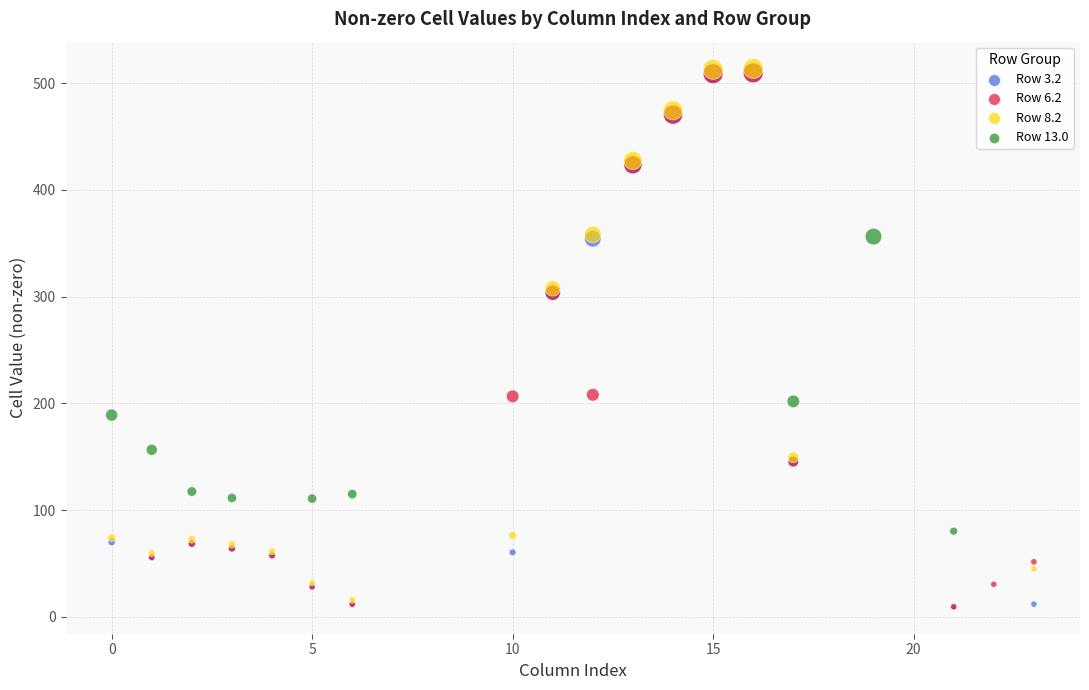

What are all the series names shown in the legend?

Row 3.2, Row 6.2, Row 8.2, Row 13.0